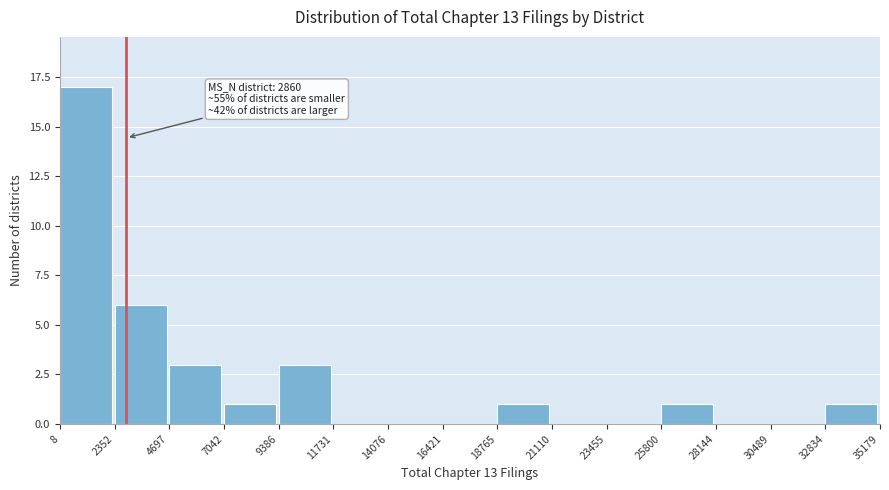

Which range on the x-axis has the tallest bar?

8 to 2352